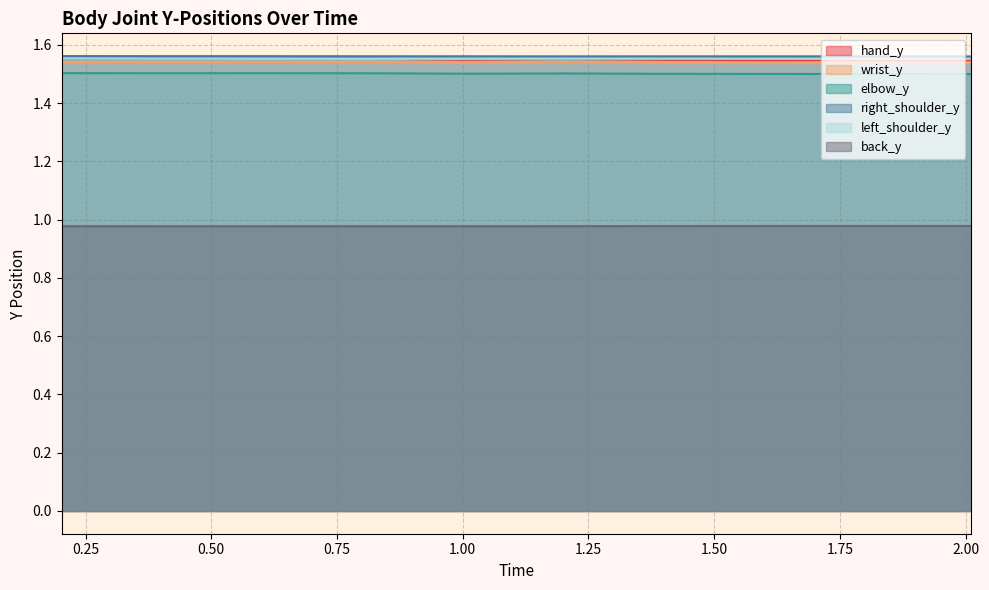

What is the value of the hand_y point at the 10th from the left?

1.5